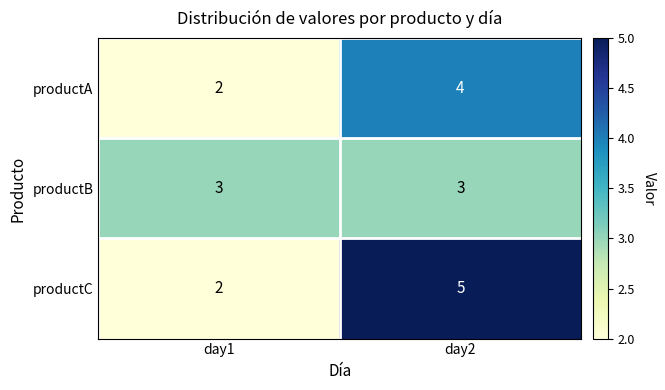

What is the sum of the productA values at day2 and day1?

6